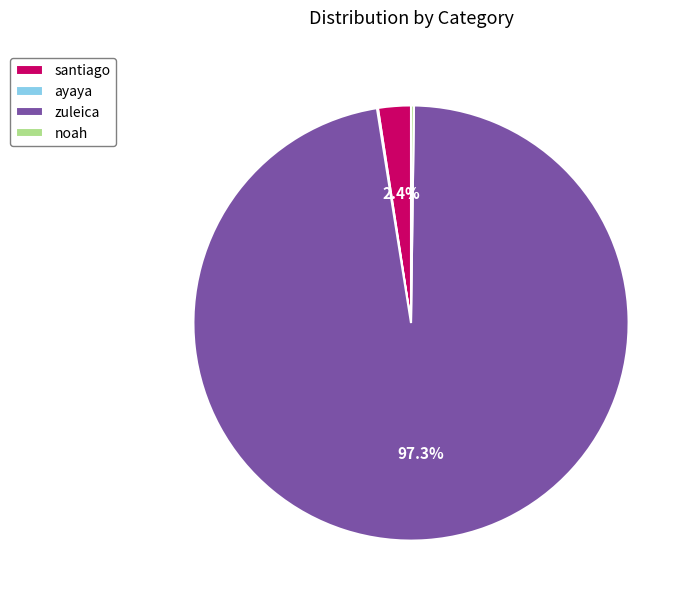

Between zuleica and santiago, which is larger?

zuleica